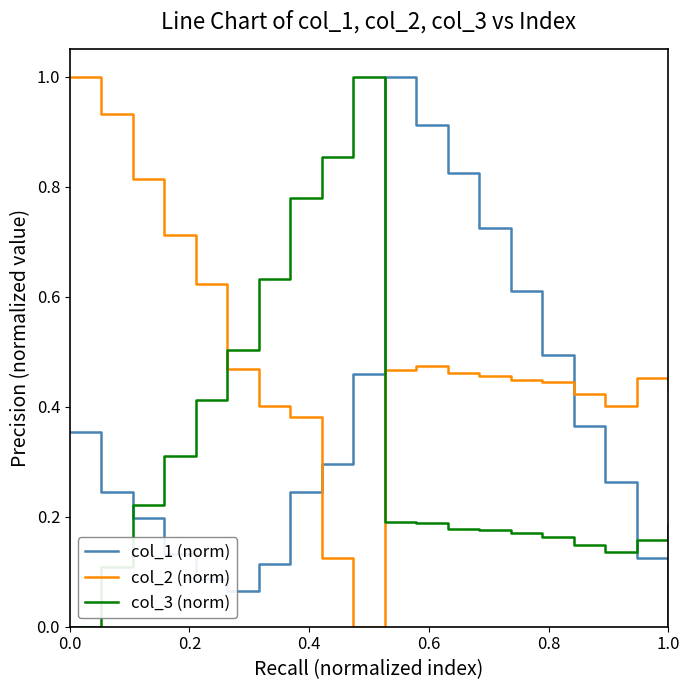

Which series has the largest total across all categories?

col_2 (norm)